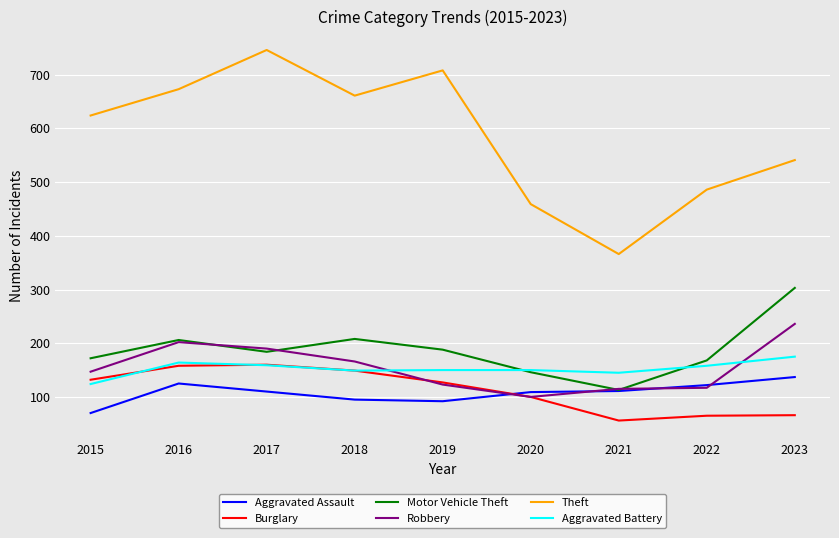

List the series in order of their peak value, lowest first.

Aggravated Assault, Burglary, Aggravated Battery, Robbery, Motor Vehicle Theft, Theft